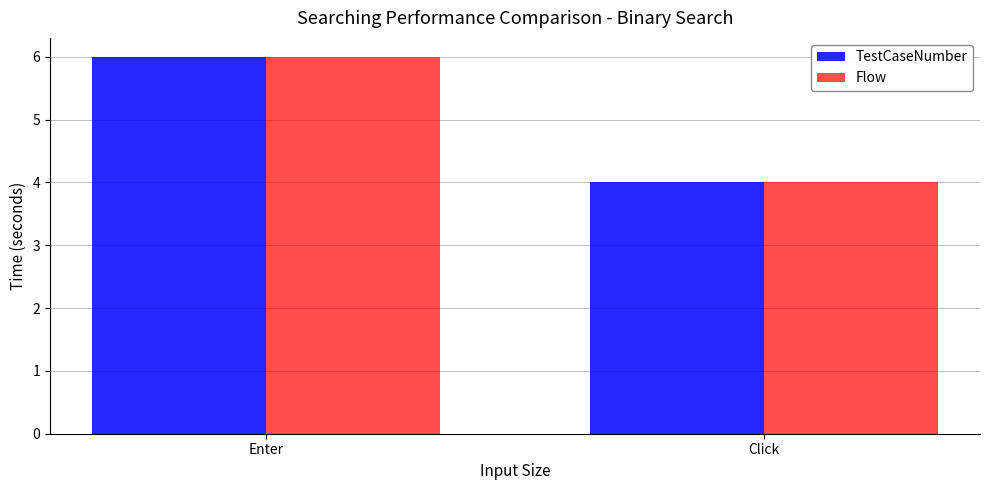

At which category is the sum across all series the highest?

Enter